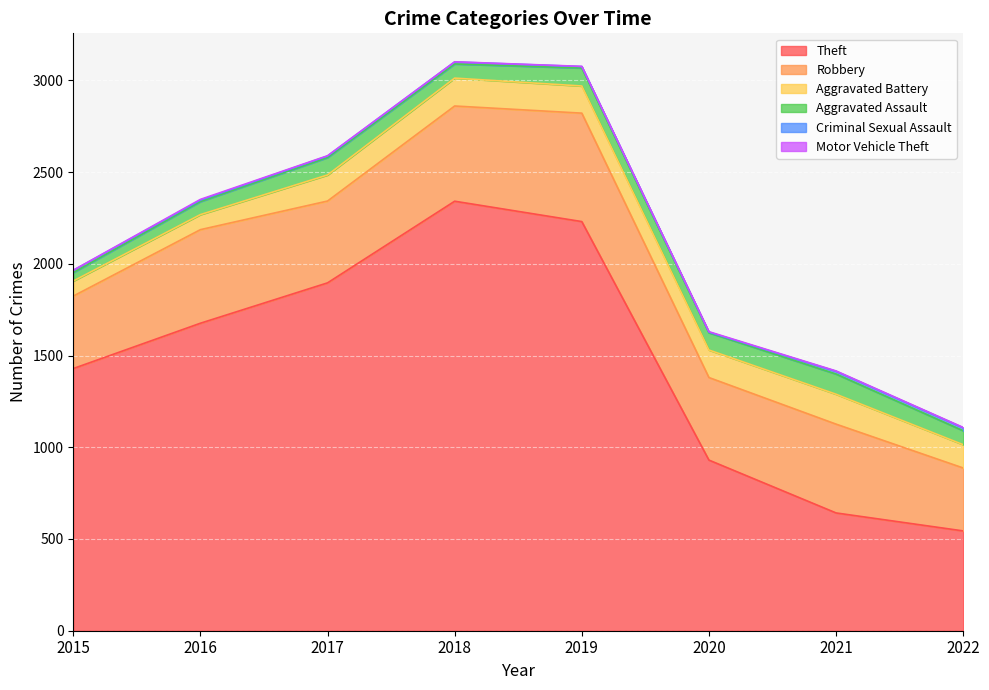

At 2020, list the series in order from largest to smallest.

Theft, Robbery, Aggravated Battery, Aggravated Assault, Criminal Sexual Assault, Motor Vehicle Theft